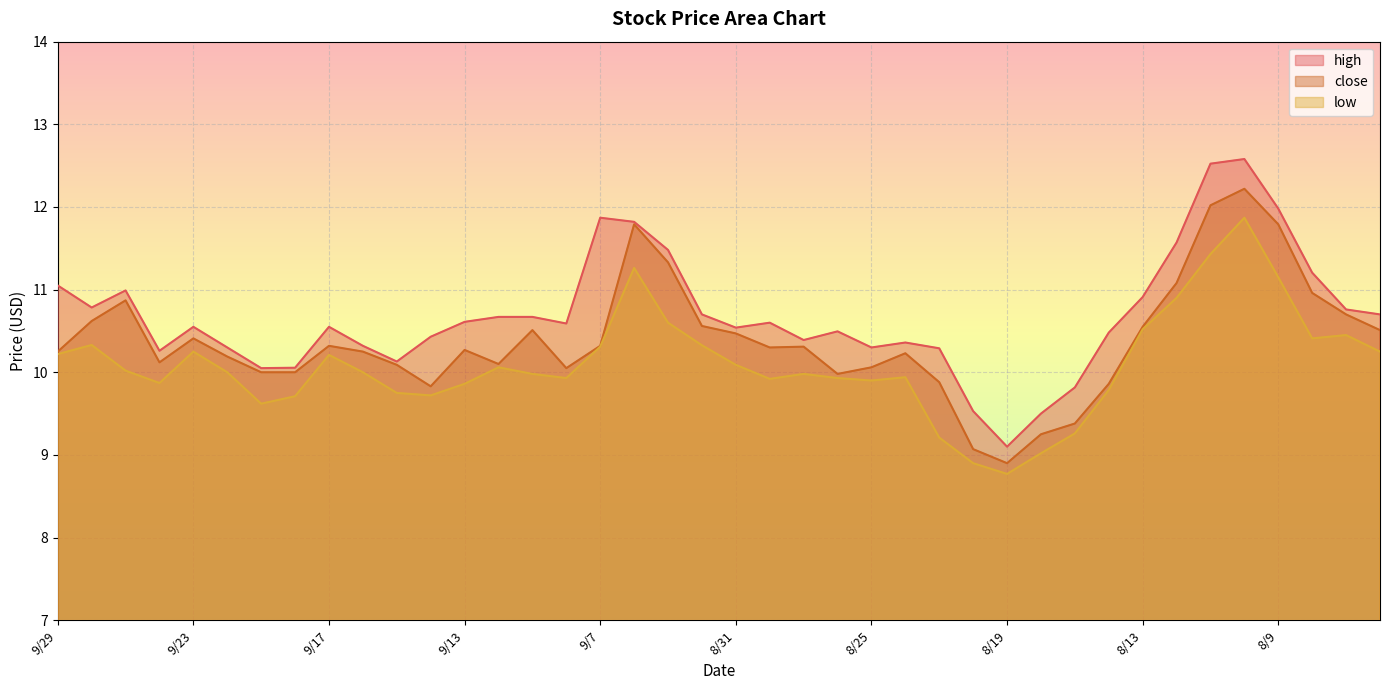

True or false: close has a value of 7.9 at 8/9.

False